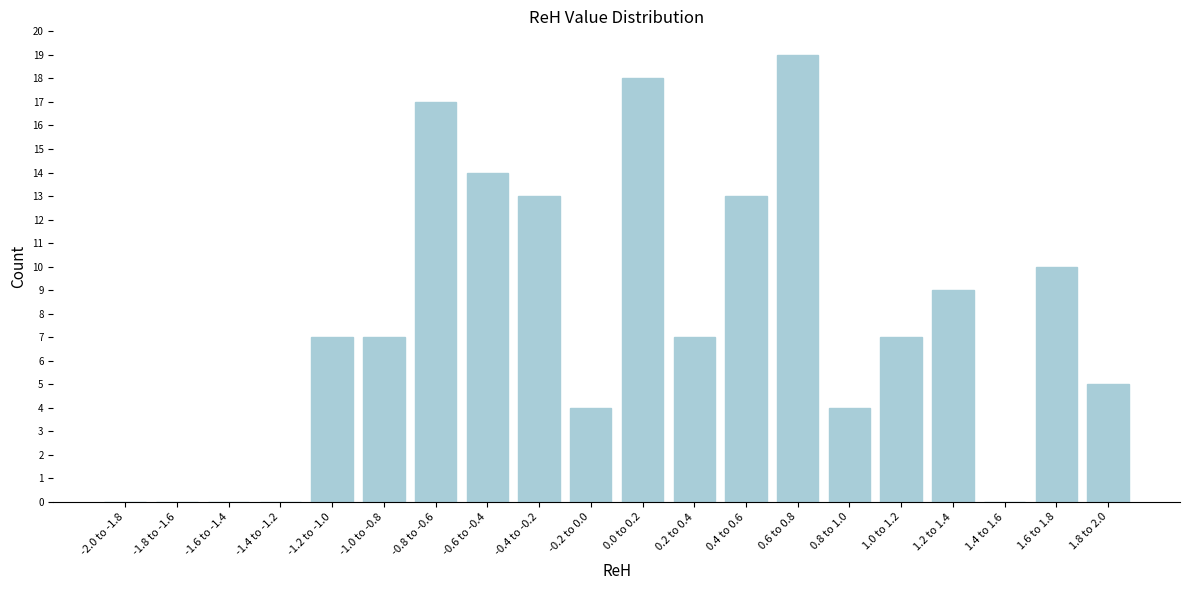

Reading left to right, extract all data points from this chart.

-2.0 to -1.8=0	-1.8 to -1.6=0	-1.6 to -1.4=0	-1.4 to -1.2=0	-1.2 to -1.0=7	-1.0 to -0.8=7	-0.8 to -0.6=17	-0.6 to -0.4=14	-0.4 to -0.2=13	-0.2 to 0.0=4	0.0 to 0.2=18	0.2 to 0.4=7	0.4 to 0.6=13	0.6 to 0.8=19	0.8 to 1.0=4	1.0 to 1.2=7	1.2 to 1.4=9	1.4 to 1.6=0	1.6 to 1.8=10	1.8 to 2.0=5